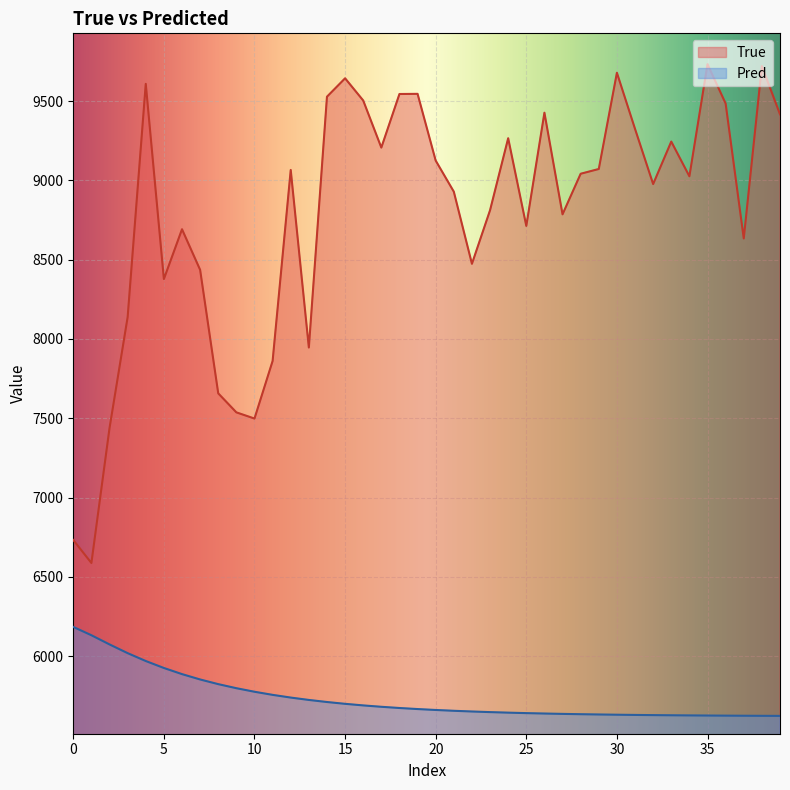

At 5, list the series in order from smallest to largest.

Pred, True